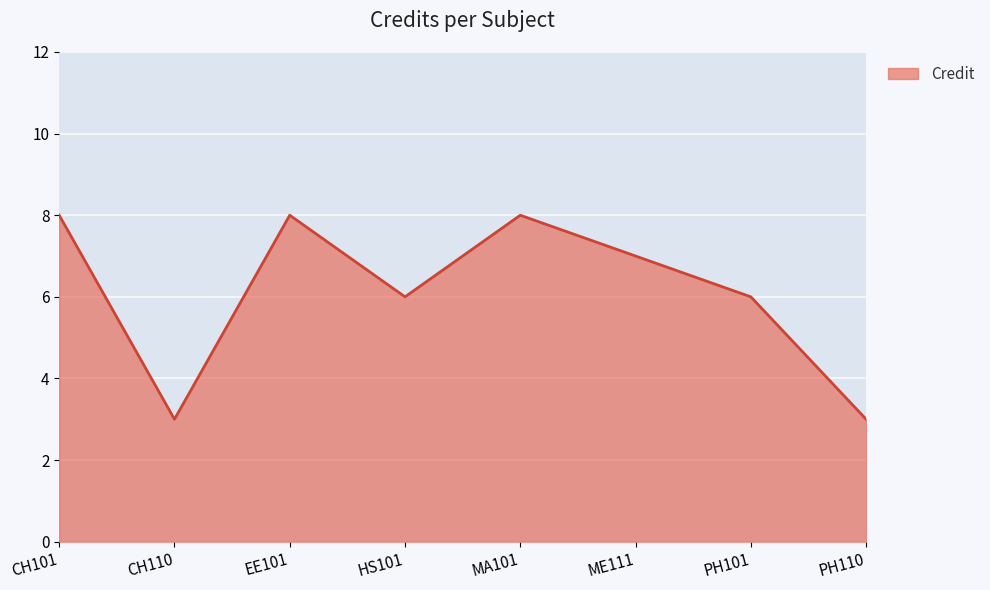

At which category does the data reach its first local peak?

EE101